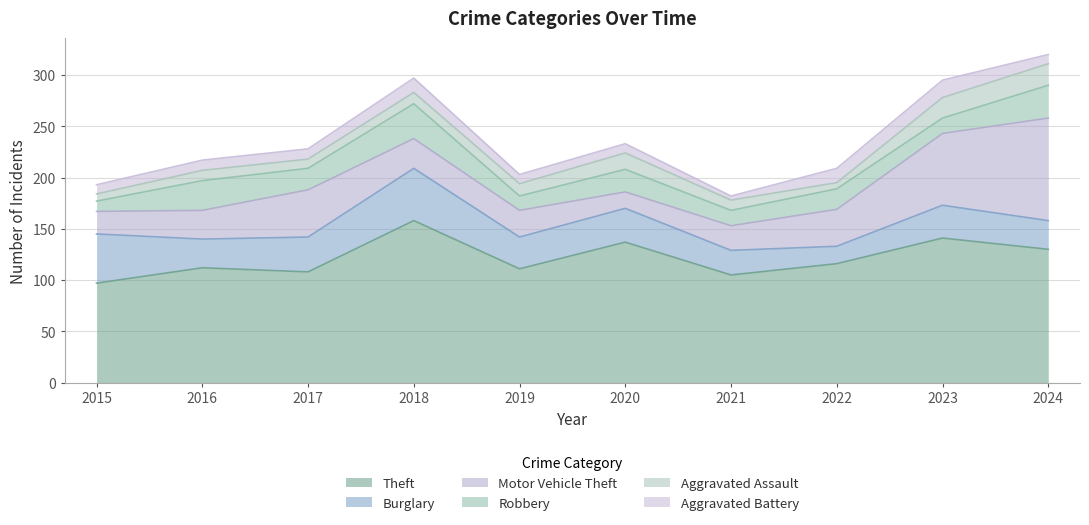

How many values in the Burglary series exceed 32?

4